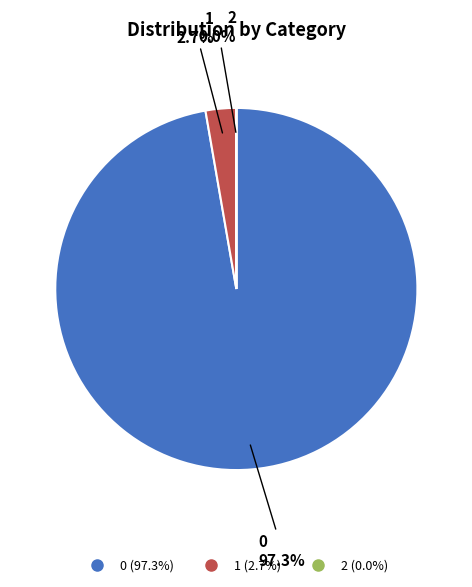

Does any single category account for the majority?

Yes